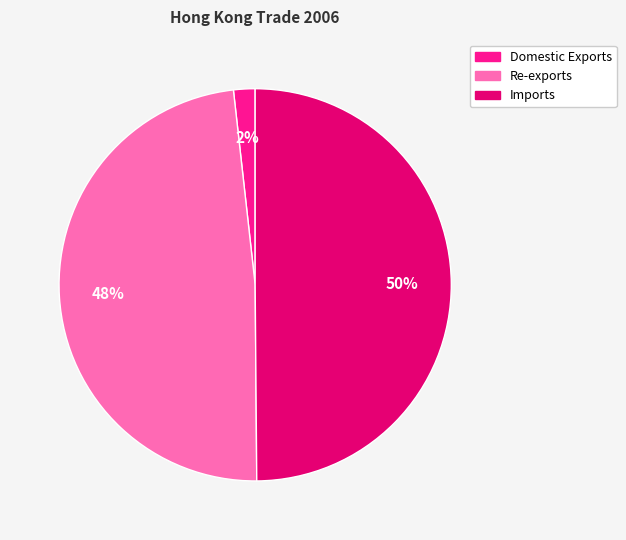

Do Re-exports and Imports together represent more than half of the pie?

Yes